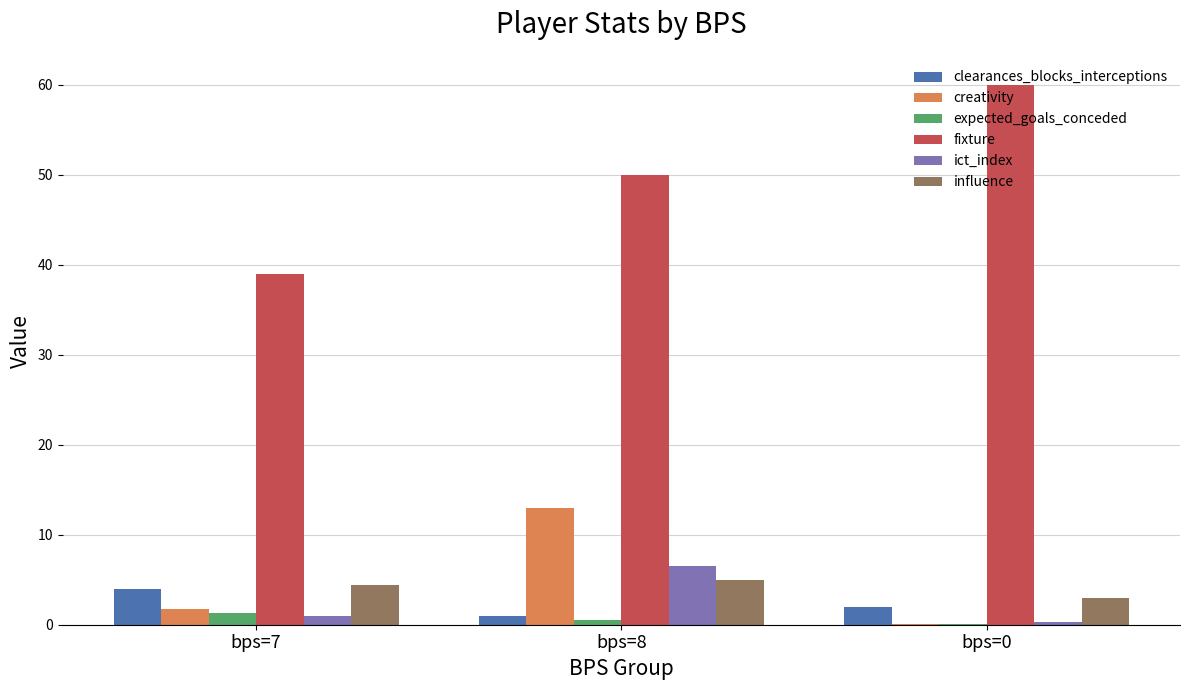

Between bps=7 and bps=0, which series saw the biggest shift?

fixture